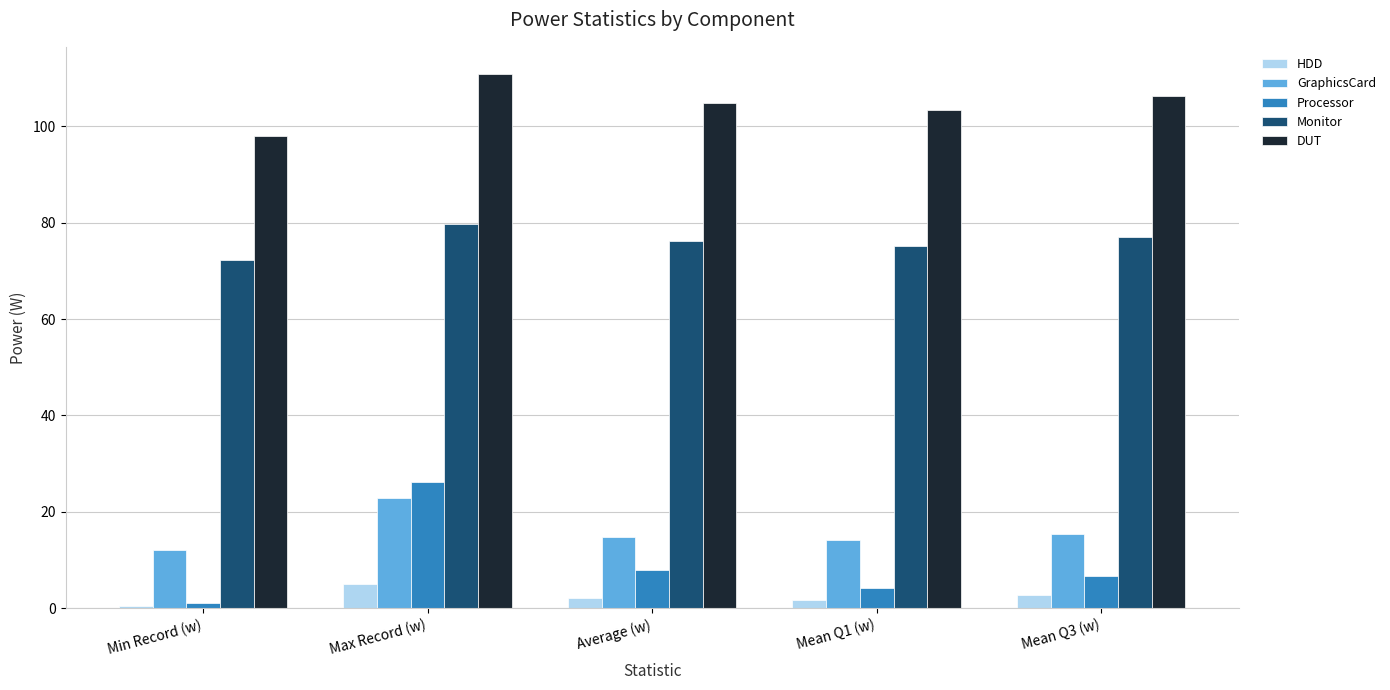

How many bars are there in each group?

5